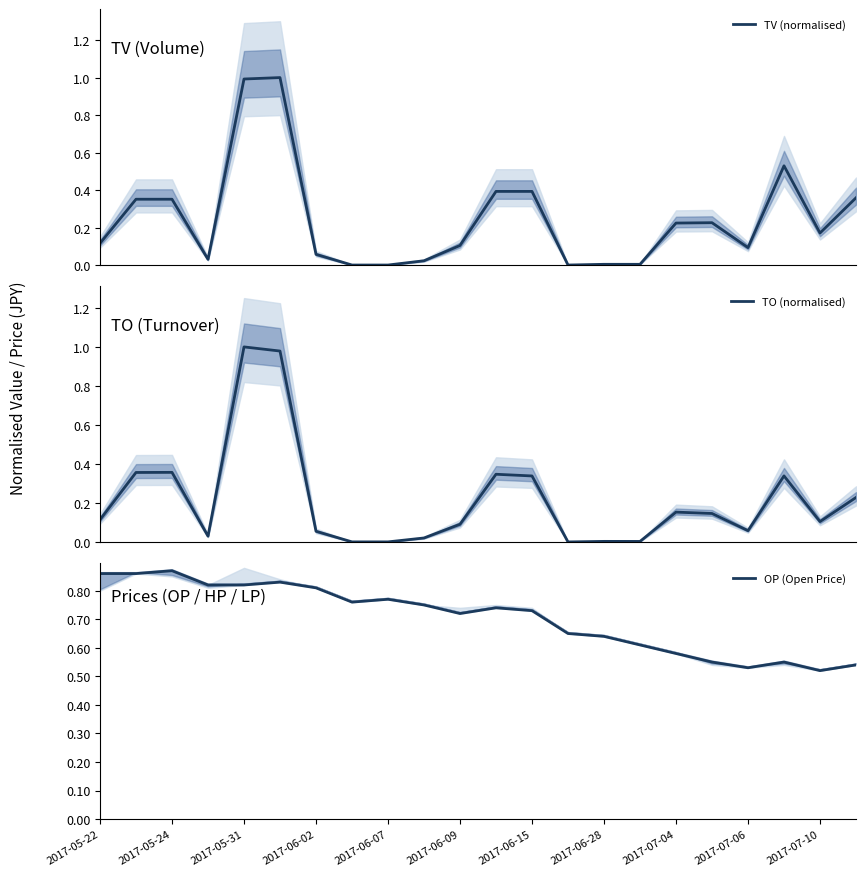

What is the approximate value of TV (normalised) at 2017-07-04?

0.2